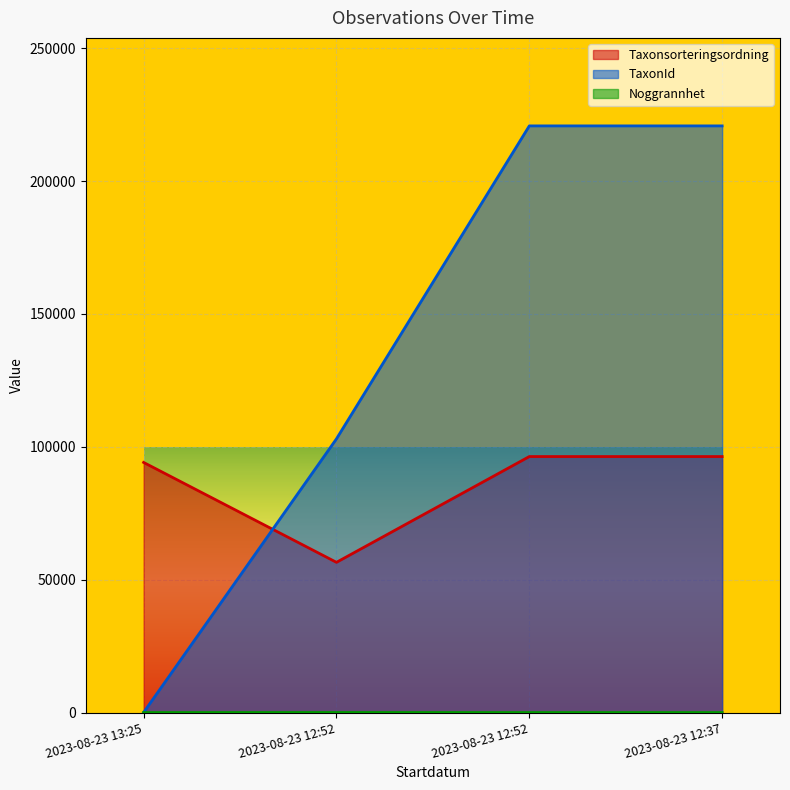

Rank the series by their average value, from lowest to highest.

Noggrannhet, Taxonsorteringsordning, TaxonId